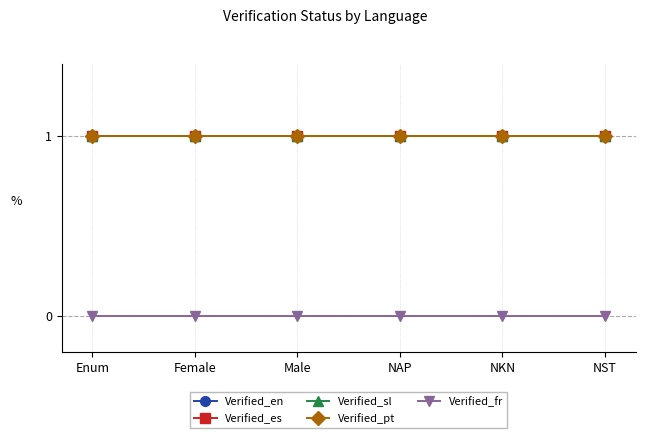

True or false: Verified_sl and Verified_es cross at least once.

False